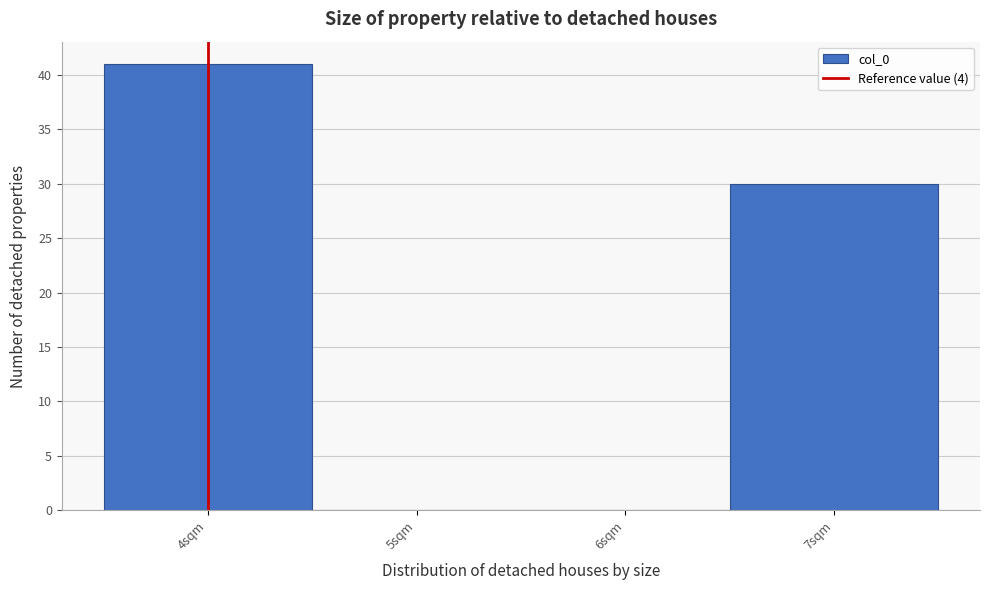

What is the height of the bar covering 3.5 to 4.5 on the x-axis? The values are not printed on the chart, so give them approximately, as read against the axis.

41